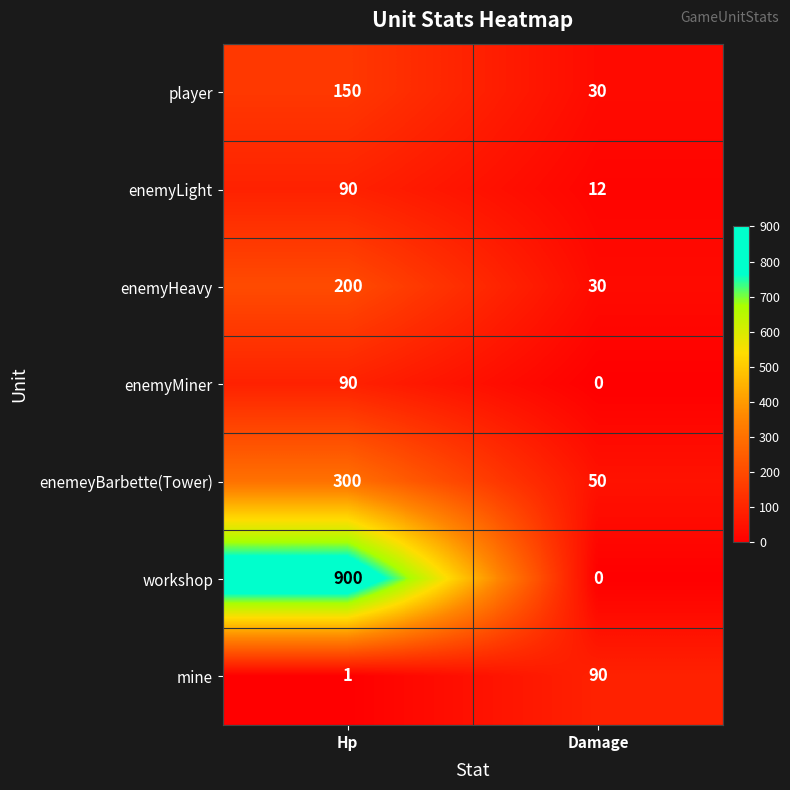

Which label corresponds to the smallest value in the chart?

Damage